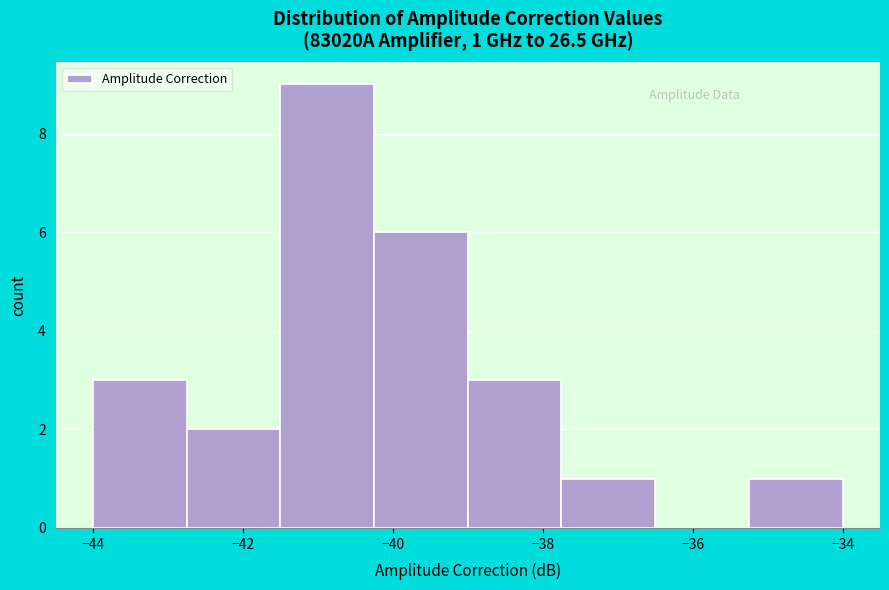

Over which range of the x-axis is the bar tallest?

-41.50 to -40.25